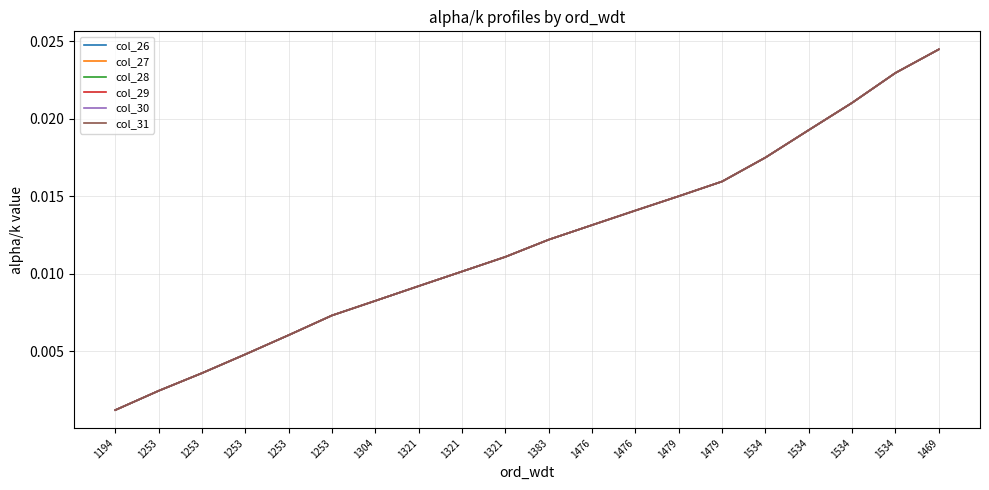

Is this an area chart (filled region under the line)?

No